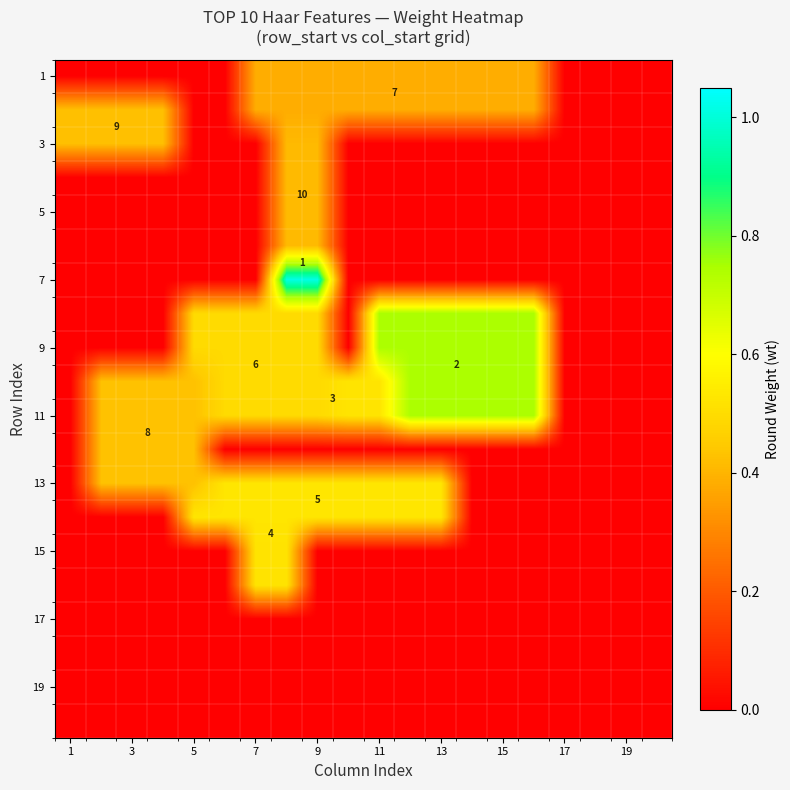

What is the total value across all series at 3?

2.6